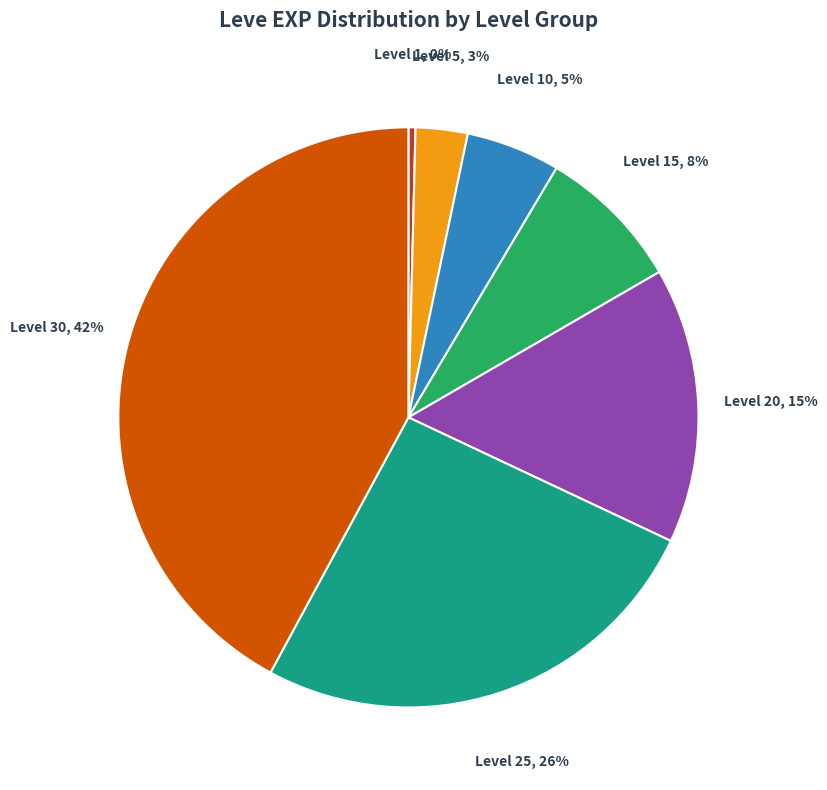

Approximately how many times larger is the value at Level 25 compared to Level 1?

66.1